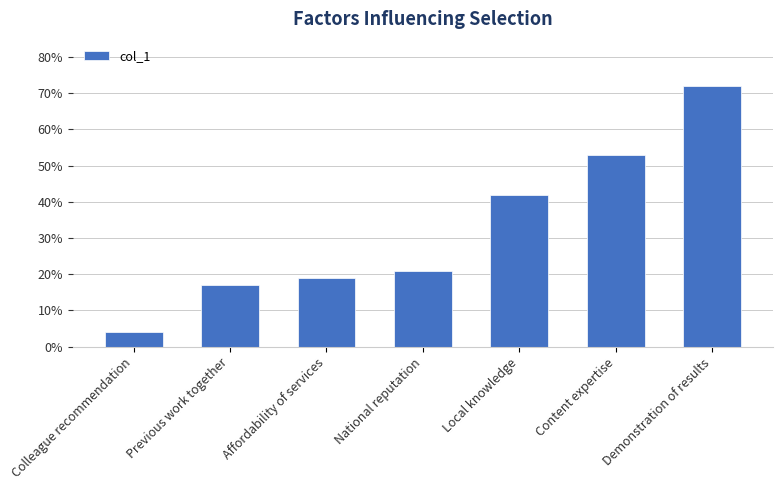

Rank the categories by value from highest to lowest.

Demonstration of results, Content expertise, Local knowledge, National reputation, Affordability of services, Previous work together, Colleague recommendation